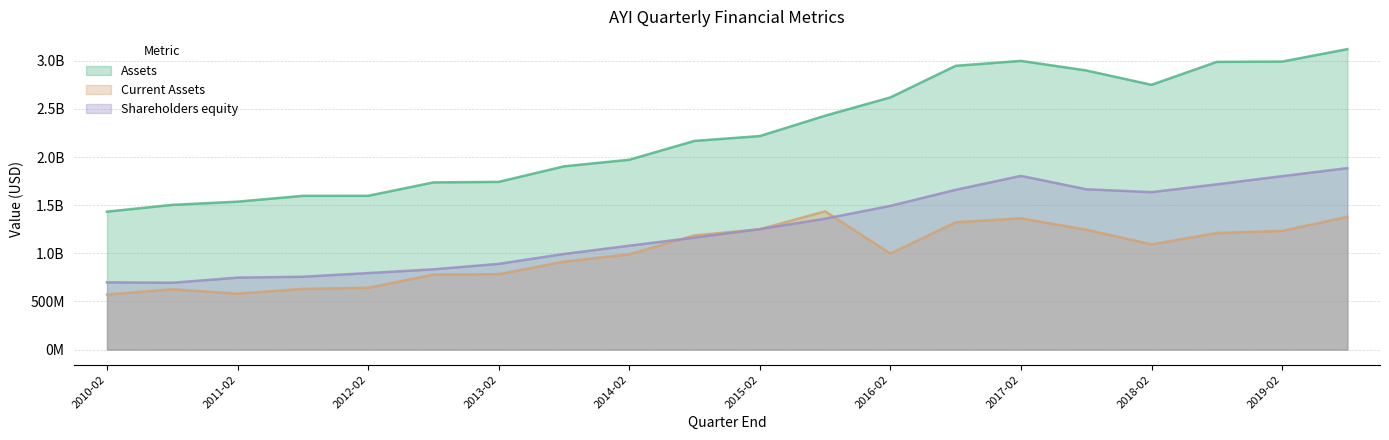

What is the sum of the Current Assets values at 2010-08-31 and 2015-02-28?

1876500000